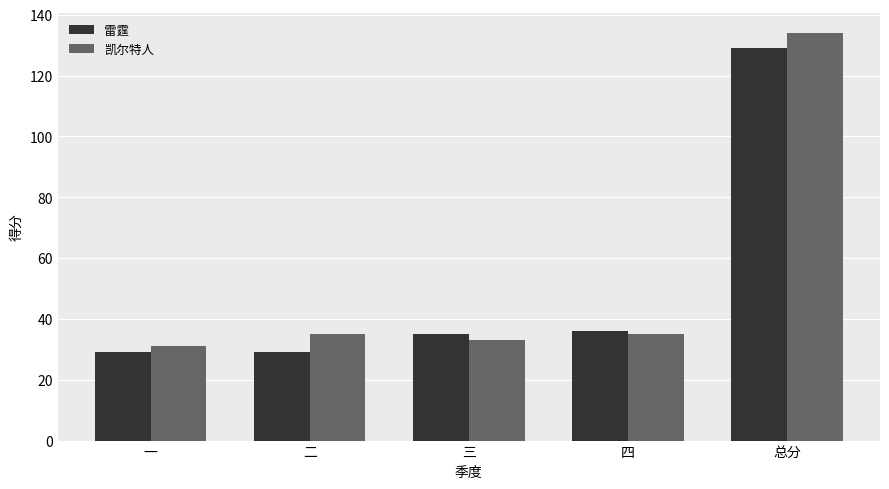

Reading right to left, list all the values displayed in this chart.

雷霆: 总分=129	四=36	三=35	二=29	一=29
凯尔特人: 总分=134	四=35	三=33	二=35	一=31